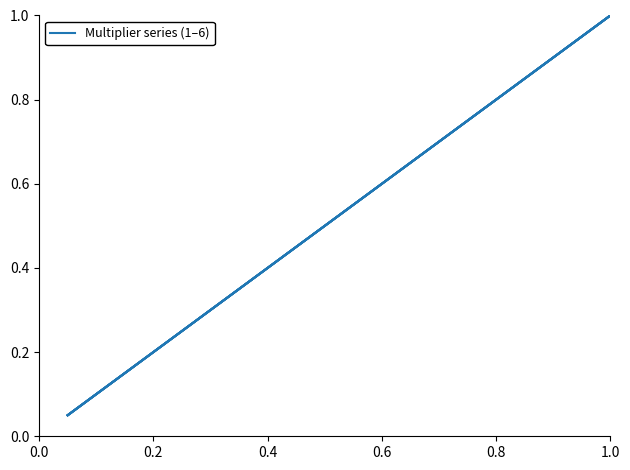

The 2 series shows 0.8 at 10. True or false?

False